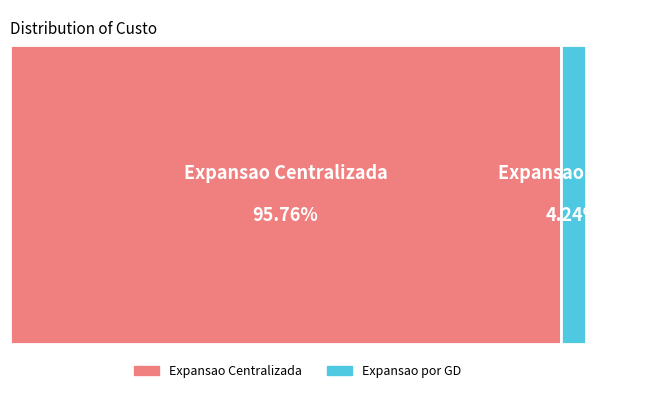

Between Expansao por GD and Expansao Centralizada, which is larger?

Expansao Centralizada